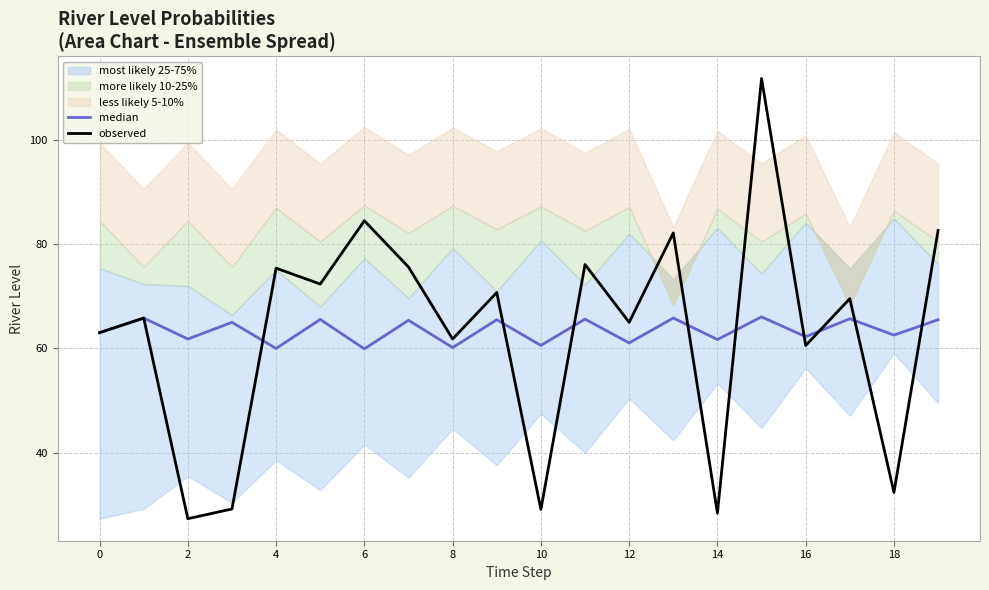

Is it true that observed equals 60.5 at 16?

True